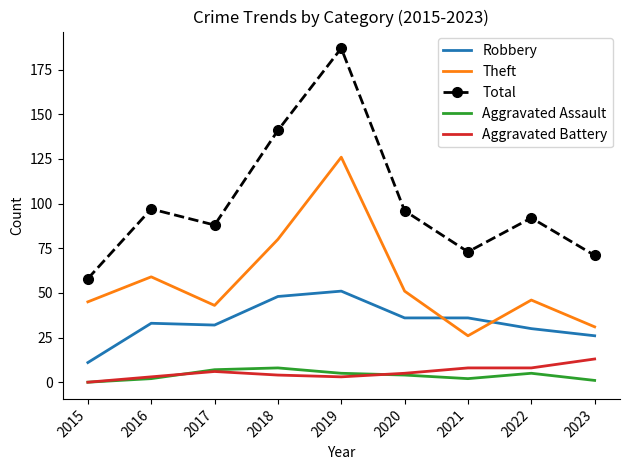

What is the maximum value for Robbery?

51